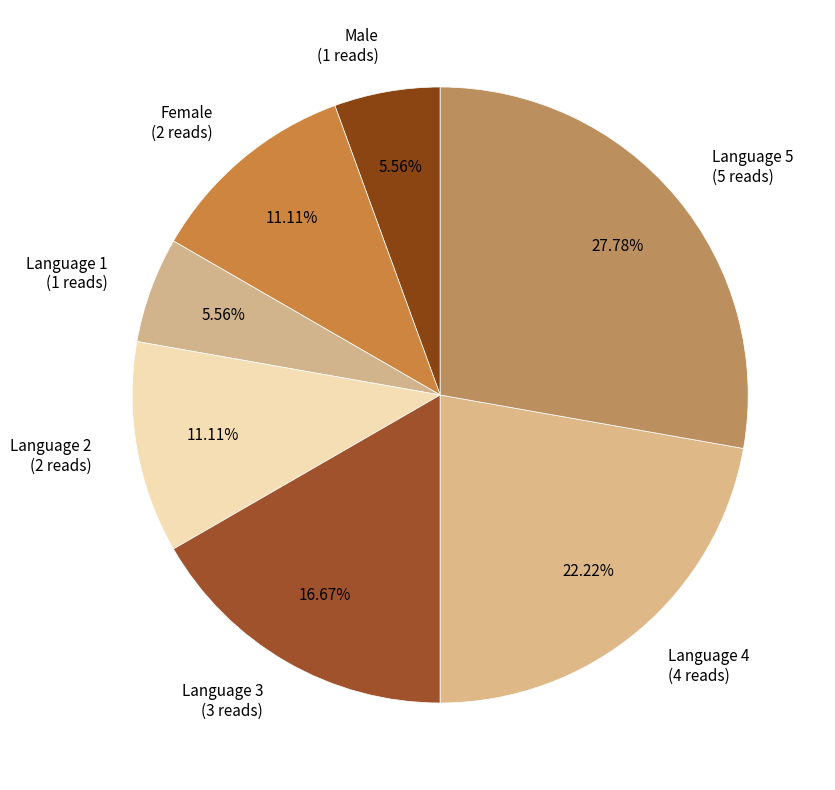

How much of the chart is everything except Language 1?

94.4%